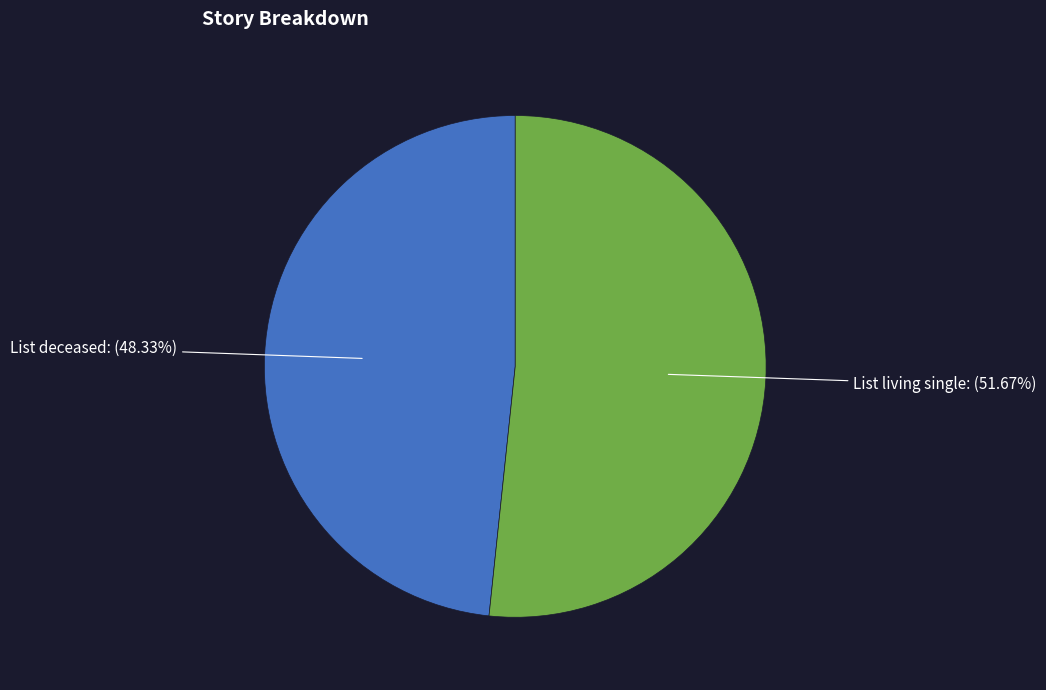

Is there a majority slice in this chart?

Yes